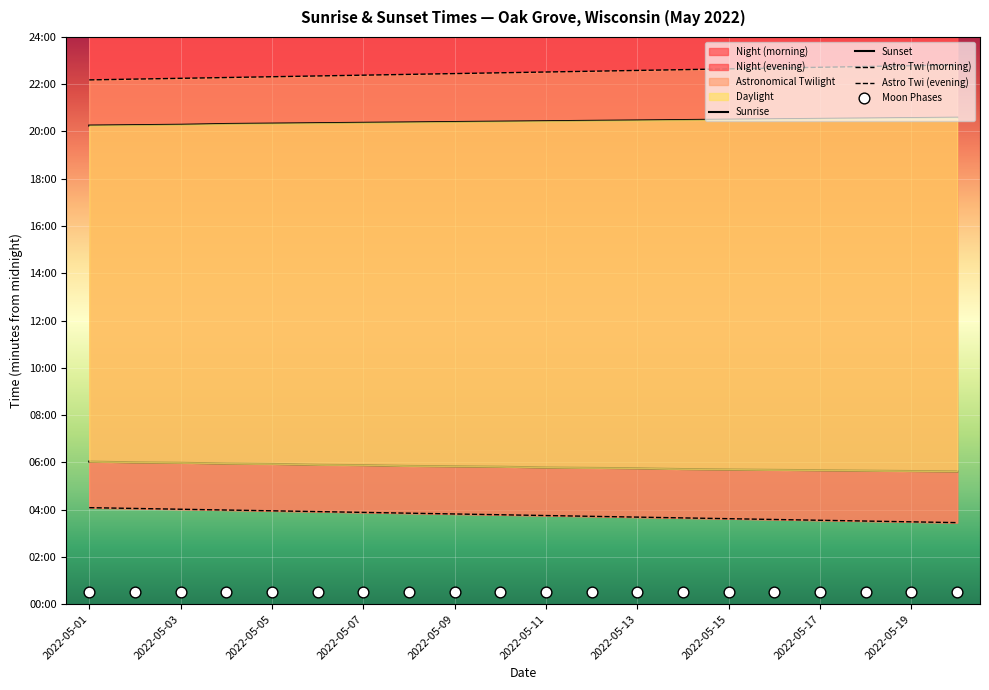

Which series reaches the minimum Y coordinate?

Moon Phases